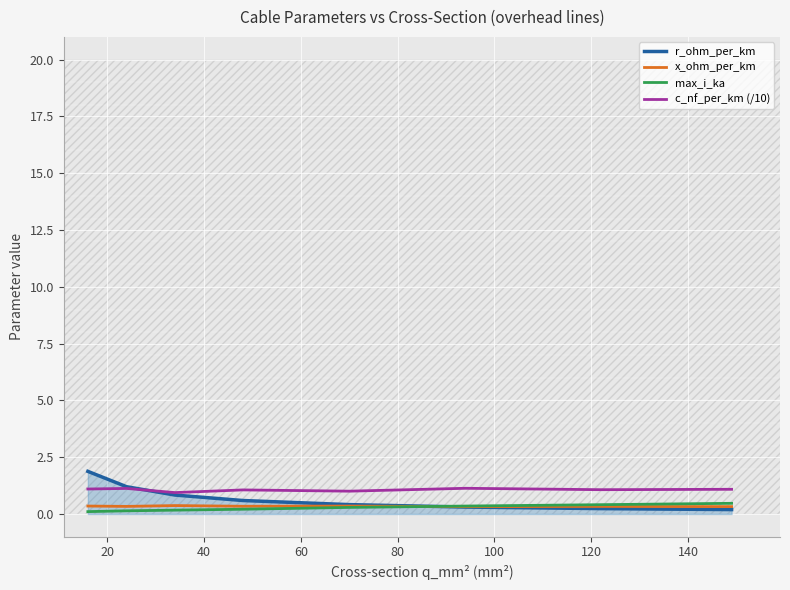

At which category does c_nf_per_km (/10) reach its first local valley?

40